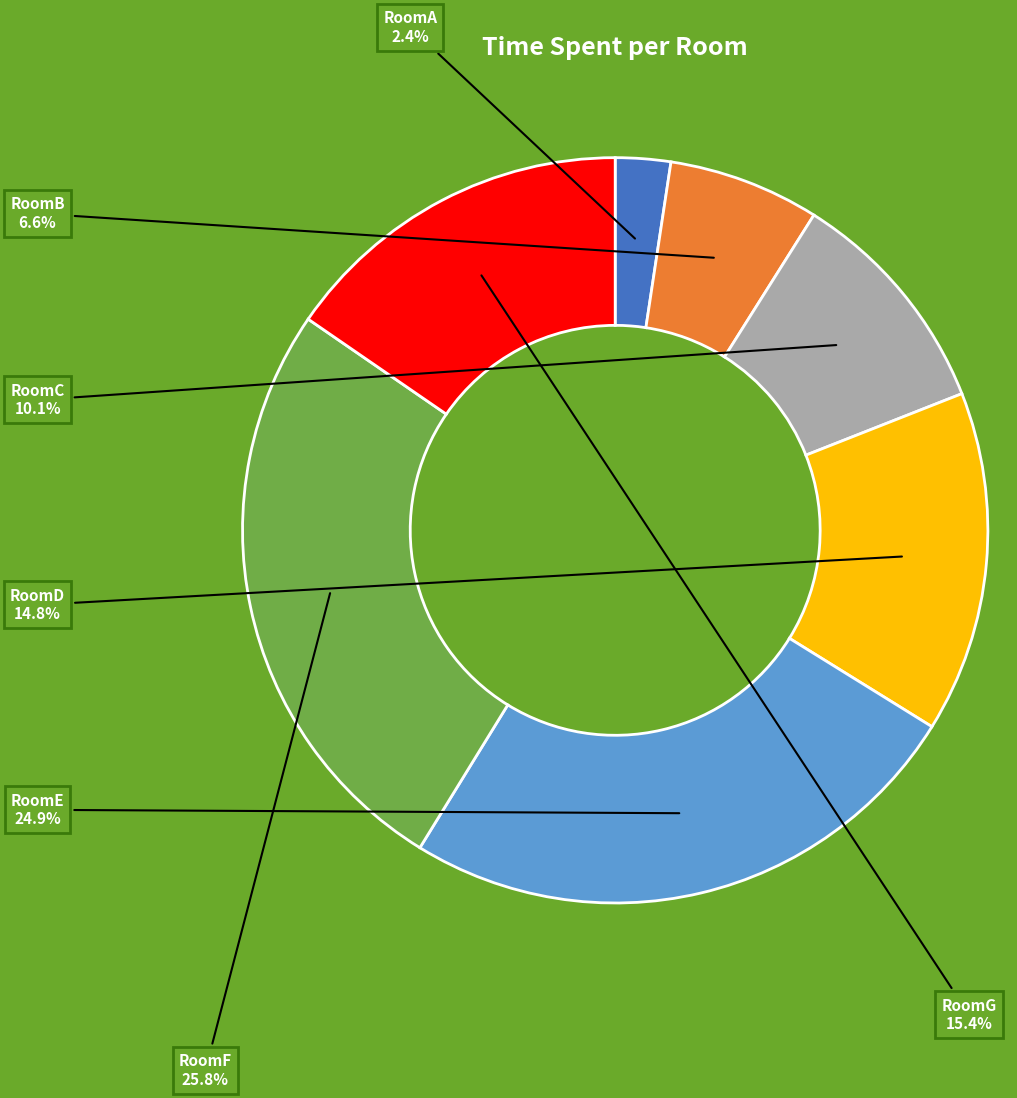

Is there a majority slice in this chart?

No